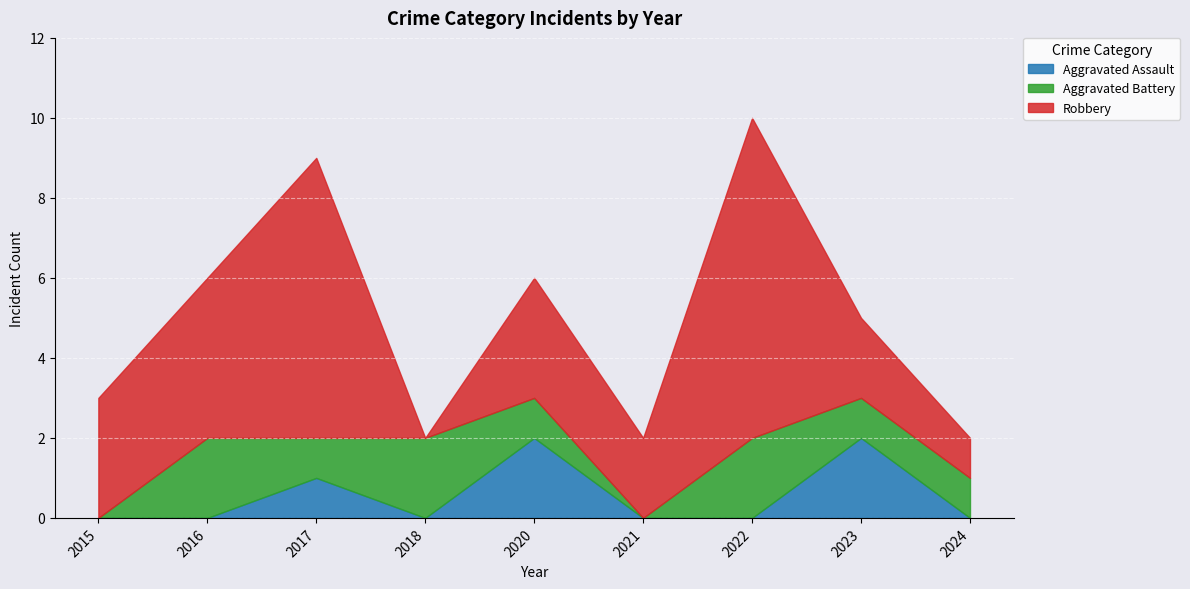

How many Robbery values are between 2 and 4?

5